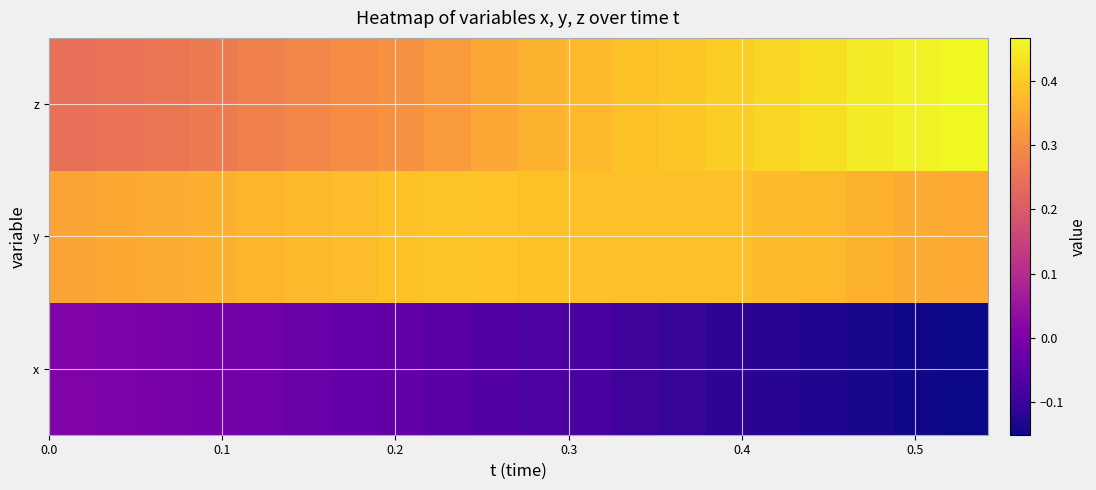

At how many categories does at least one series exceed 0?

20